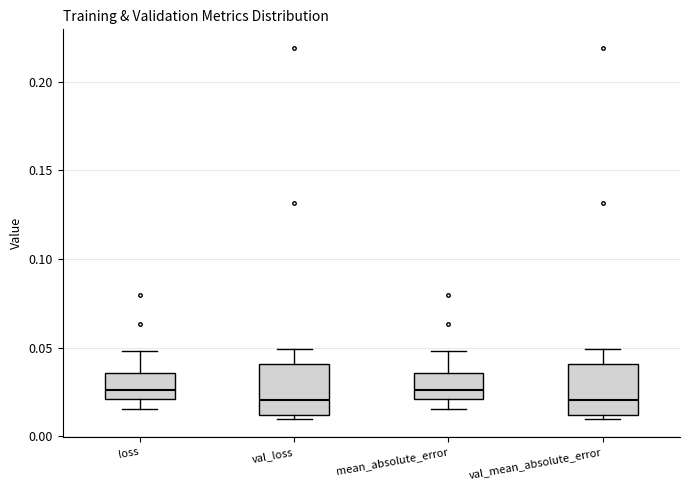

Reading left to right, read every box against the y-axis: the position of its median line, the range the box covers, and the ends of its whiskers. The values are not printed on the chart, so give them approximately, as read against the axis.

loss: median 0.025, box 0.020 to 0.035, whiskers 0.015 to 0.050
val_loss: median 0.020, box 0.010 to 0.040, whiskers 0.010 (just below the box's lower edge) to 0.050
mean_absolute_error: median 0.025, box 0.020 to 0.035, whiskers 0.015 to 0.050
val_mean_absolute_error: median 0.020, box 0.010 to 0.040, whiskers 0.010 (just below the box's lower edge) to 0.050